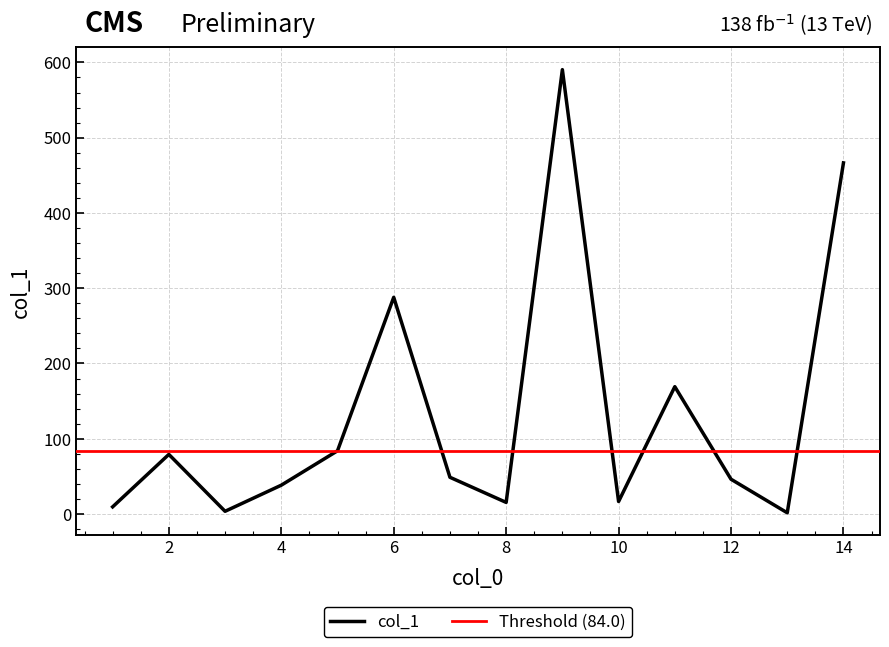

The chart shows a value of 84.0 at 5. True or false?

True